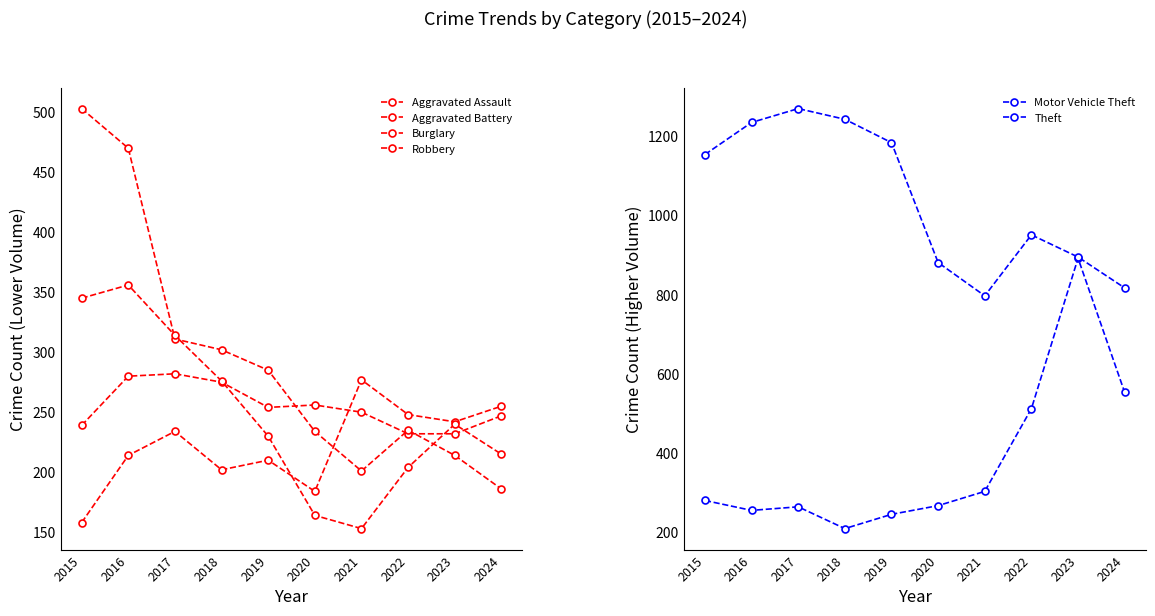

True or false: Robbery has more than 2 points higher than both neighbors.

False